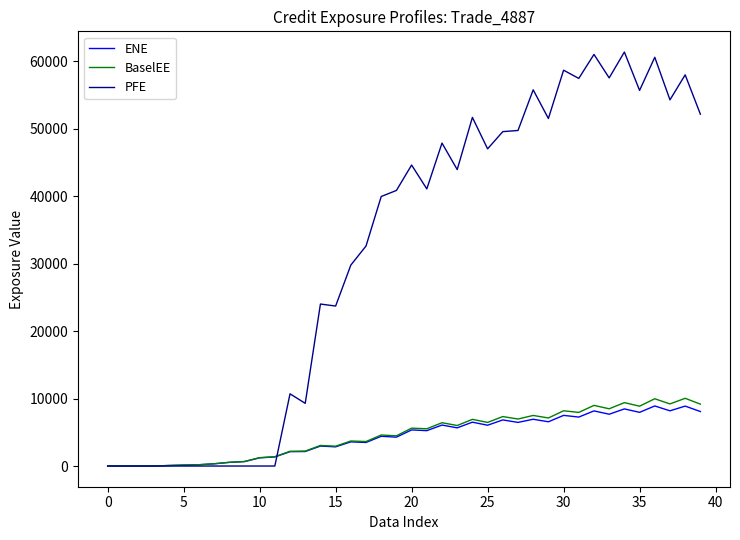

What is the maximum value for BaselEE?

10034.5